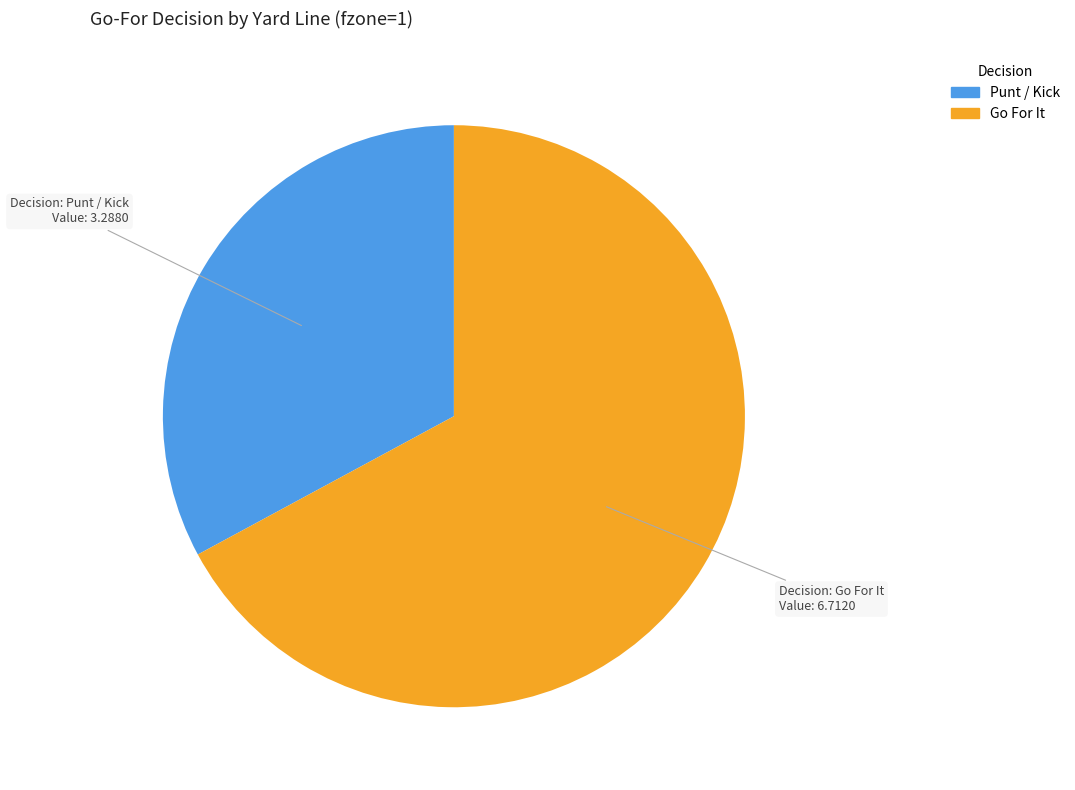

Which category has the biggest portion of the pie?

Go For It